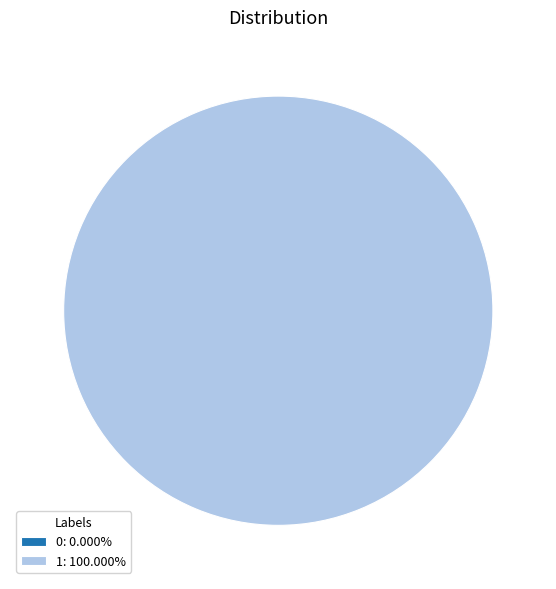

Rank the categories by value from lowest to highest.

0, 1